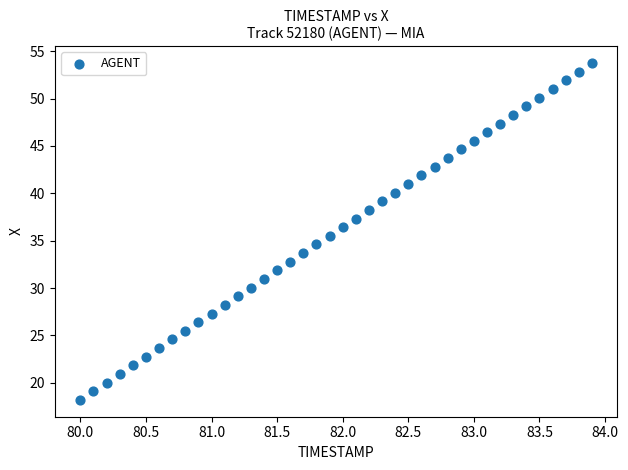

What is the range of Y values (max minus min)?

35.5